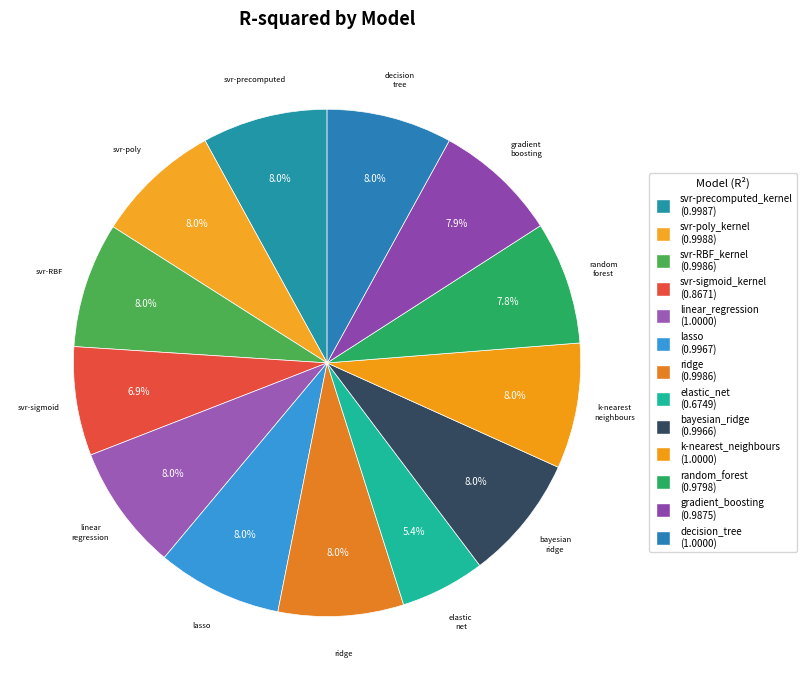

How many segments does this pie chart have?

13